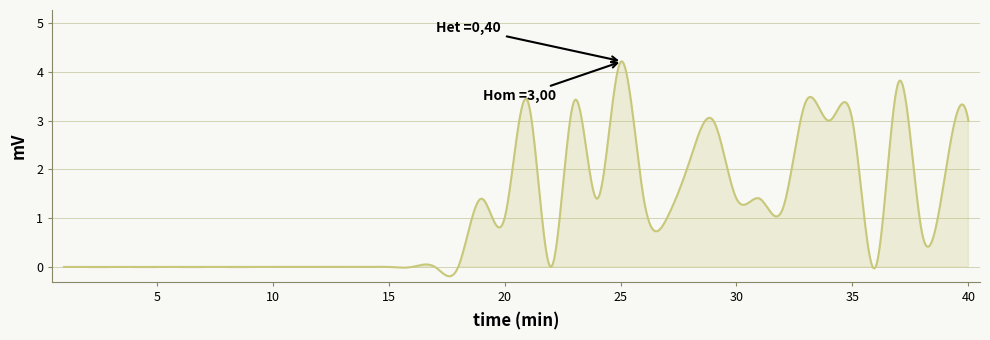

What is the greatest value displayed?

4.2